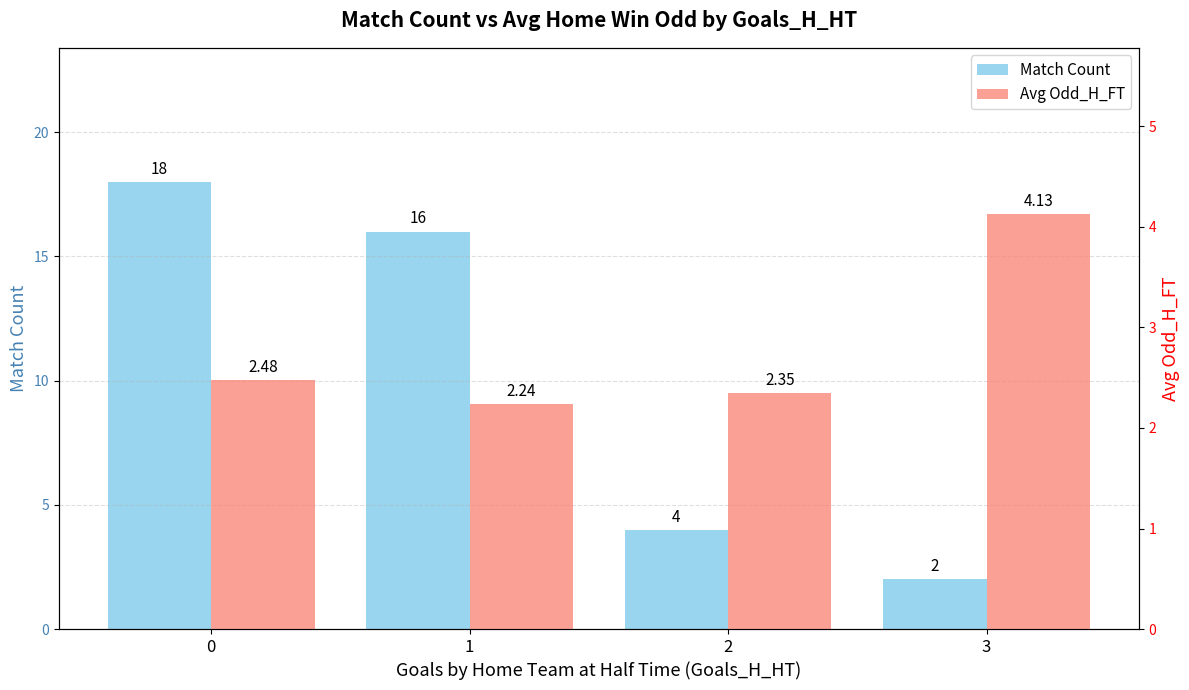

What is the average value of the Match Count series?

10.0